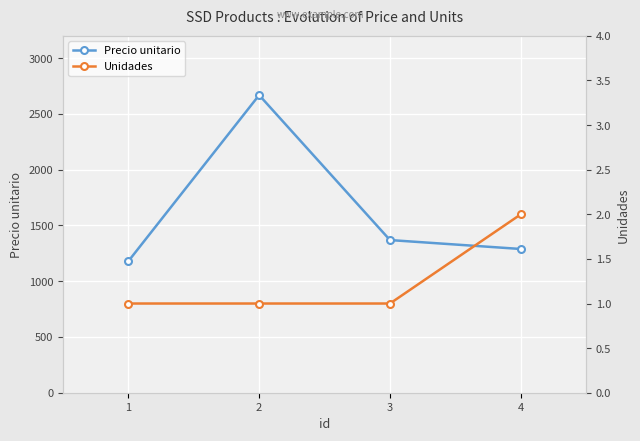

True or false: Precio unitario has a value of 1179 at 1.

True